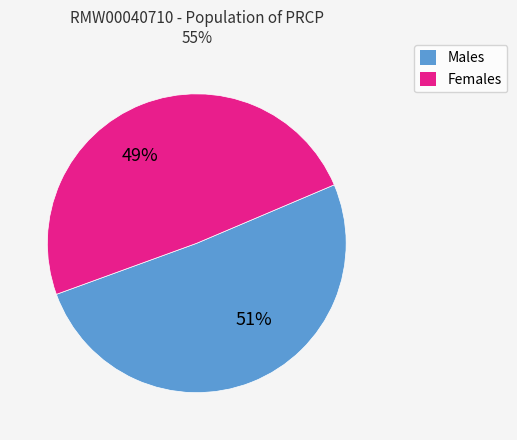

Is it true that Males is 64% of the pie?

False